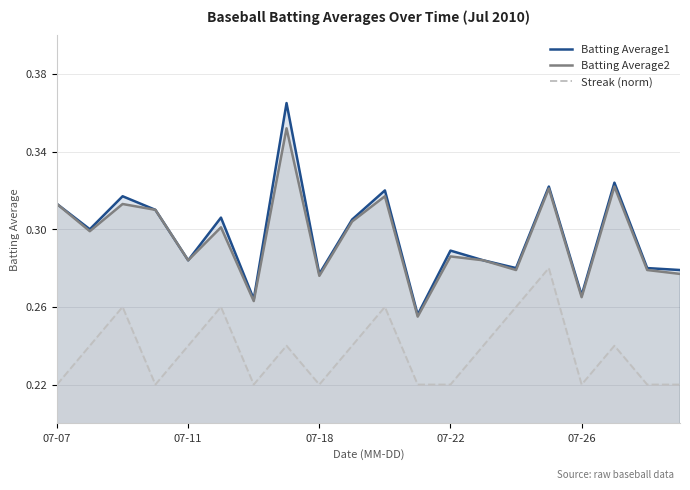

Which category has the lowest value across all series?

07-07